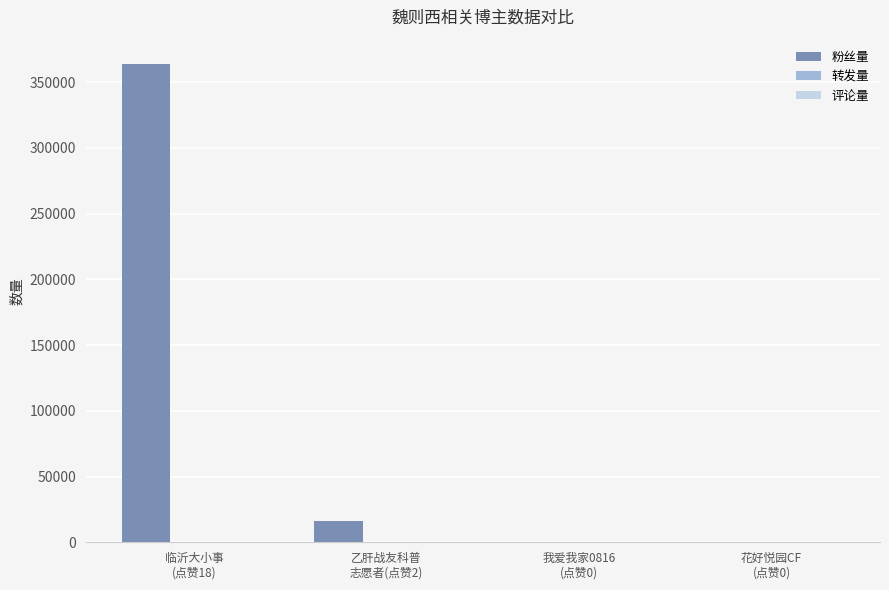

Are the bars horizontal?

No